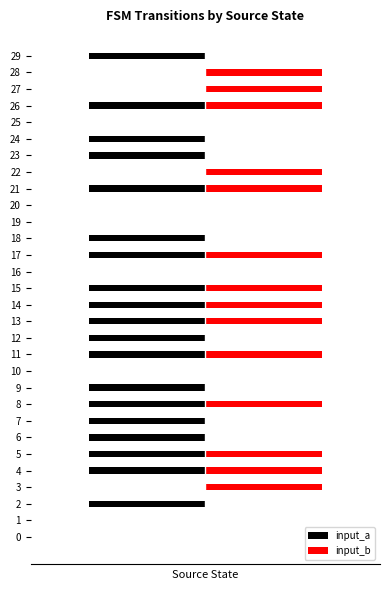

Reading right to left, list all the values displayed in this chart.

input_a: 29=-1	28=0	27=0	26=-1	25=0	24=-1	23=-1	22=0	21=-1	20=0	19=0	18=-1	17=-1	16=0	15=-1	14=-1	13=-1	12=-1	11=-1	10=0	9=-1	8=-1	7=-1	6=-1	5=-1	4=-1	3=0	2=-1	1=0	0=0
input_b: 29=0	28=1	27=1	26=1	25=0	24=0	23=0	22=1	21=1	20=0	19=0	18=0	17=1	16=0	15=1	14=1	13=1	12=0	11=1	10=0	9=0	8=1	7=0	6=0	5=1	4=1	3=1	2=0	1=0	0=0